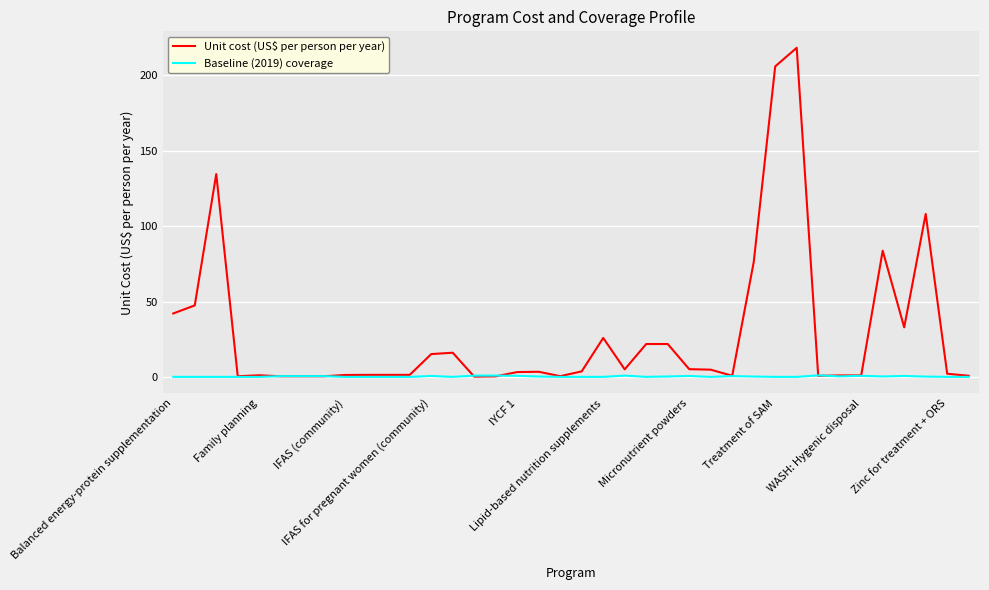

List the series in order of their overall mean, highest first.

Unit cost (US$ per person per year), Baseline (2019) coverage